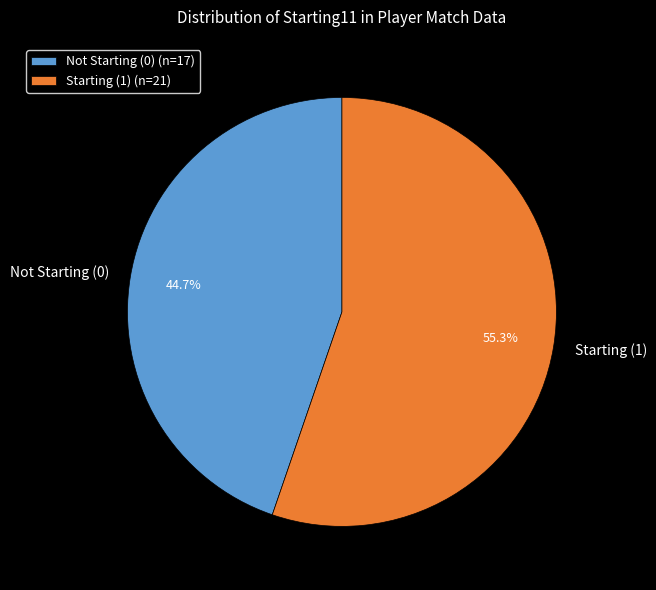

Combined, do Not Starting (0) and Starting (1) account for over 50%?

Yes